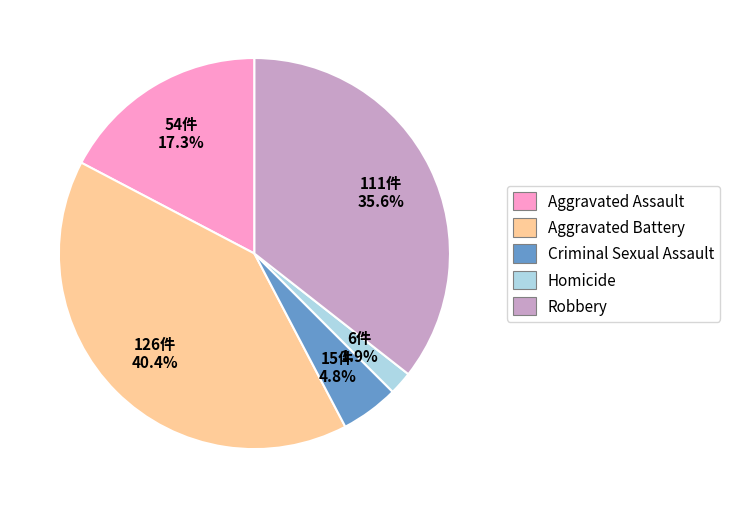

Do Aggravated Assault and Robbery together represent more than half of the pie?

Yes